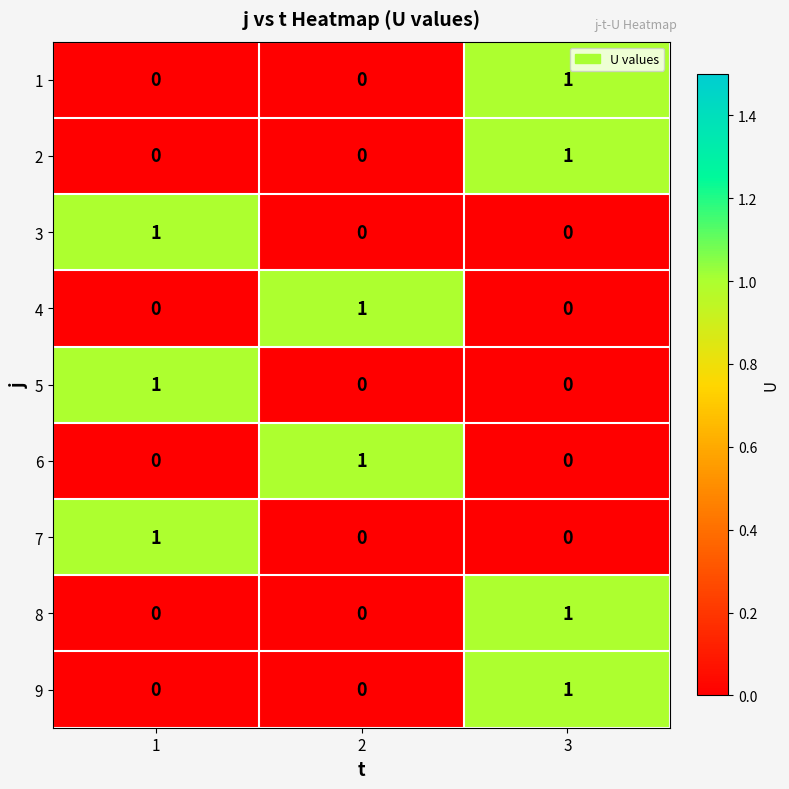

What is the maximum value shown in the chart?

1